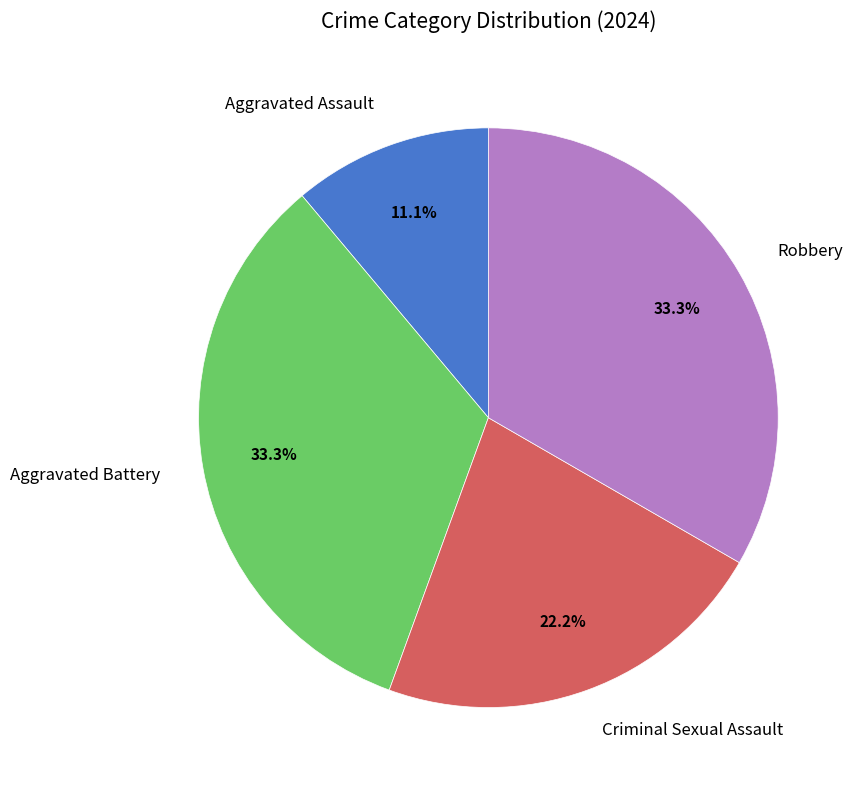

True or false: Aggravated Assault accounts for 11% of the total.

True